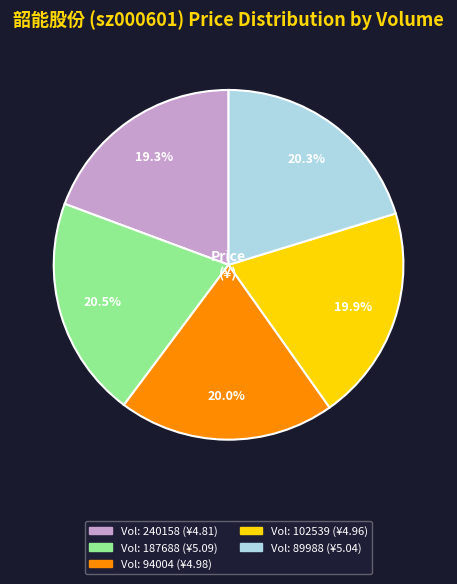

Count the number of slices in the pie.

5